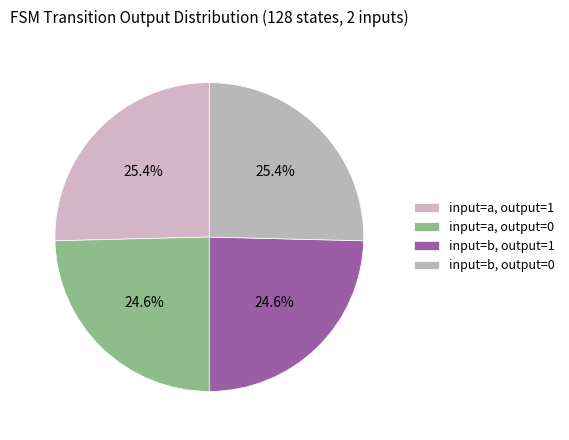

What percentage is NOT represented by input=a, output=0?

75.4%